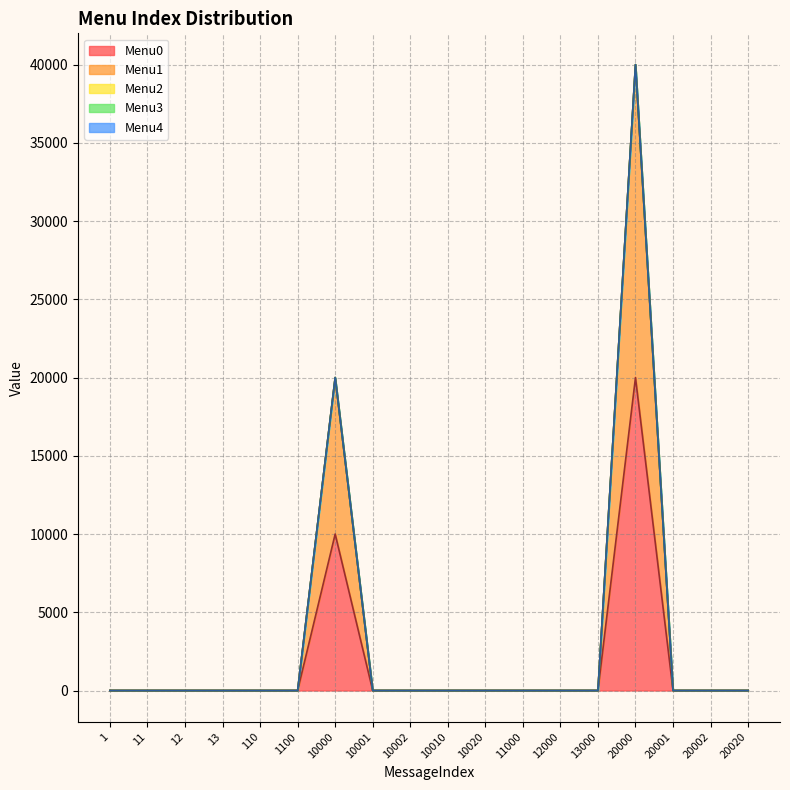

What are all the series names shown in the legend?

Menu0, Menu1, Menu2, Menu3, Menu4